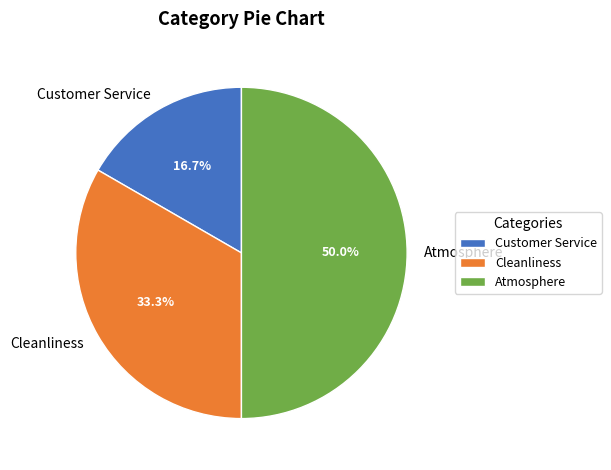

To the nearest percent, what is the difference between the Customer Service and Atmosphere slice percentages?

33%